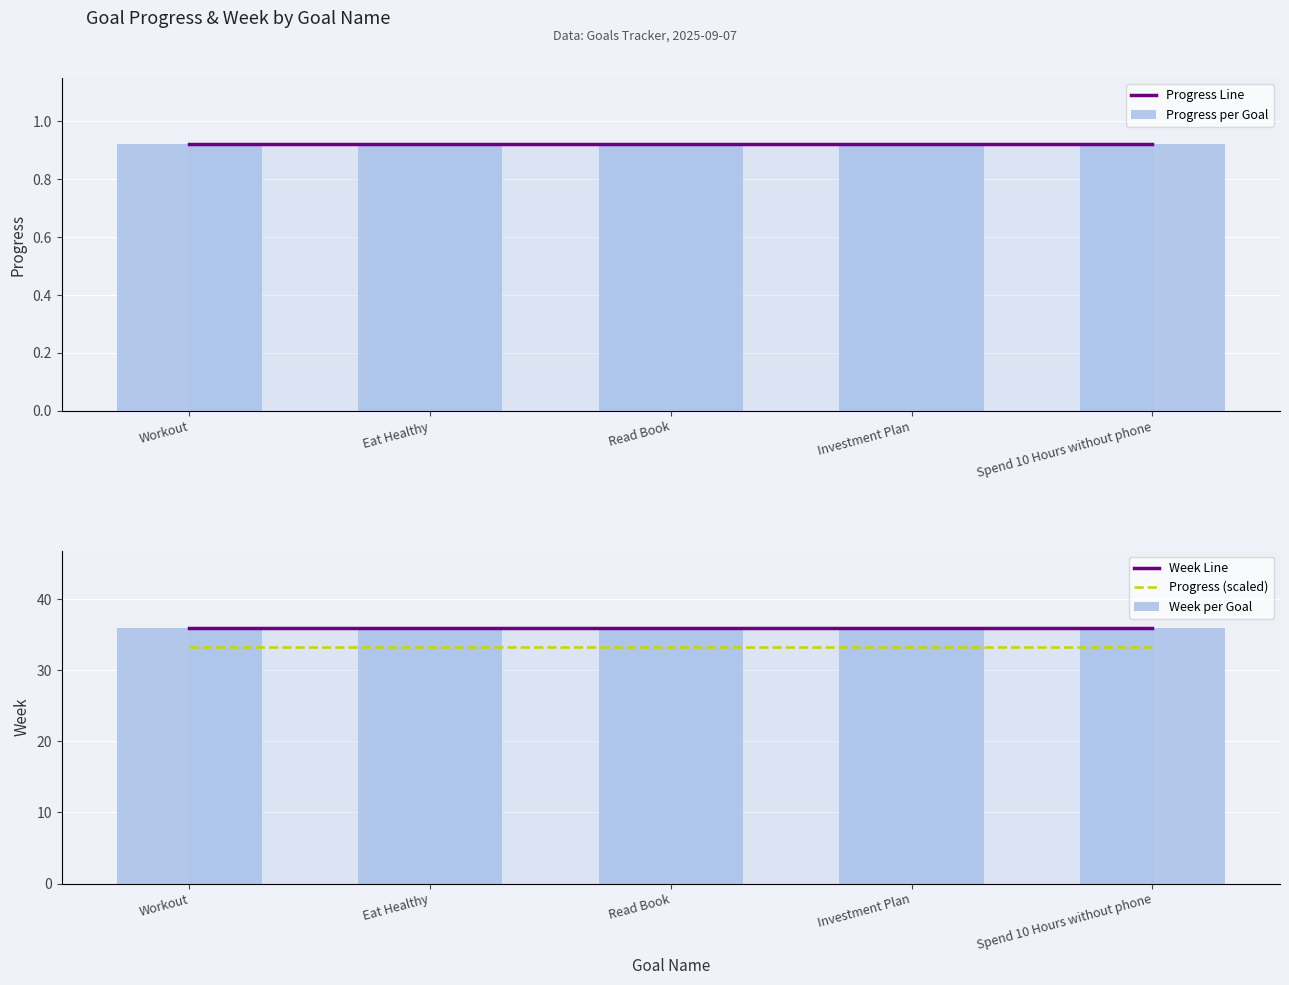

Reading right to left, list all the values displayed in this chart.

Progress Line: 0.9	0.9	0.9	0.9	0.9
Progress per Goal: 0.9	0.9	0.9	0.9	0.9
Week Line: 36.0	36.0	36.0	36.0	36.0
Progress (scaled): 33.2	33.2	33.2	33.2	33.2
Week per Goal: 36.0	36.0	36.0	36.0	36.0